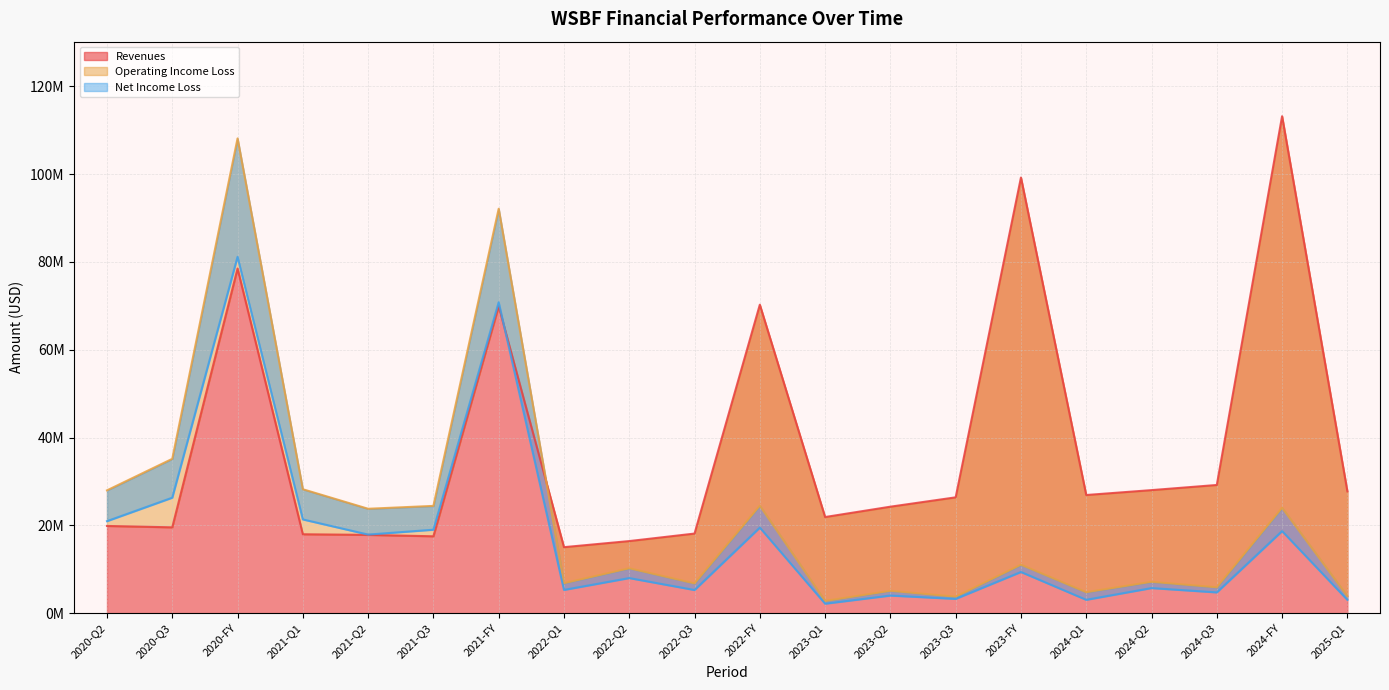

Rank the series by their average value, from lowest to highest.

income_statement.net_income_loss, income_statement.operating_income_loss, income_statement.revenues